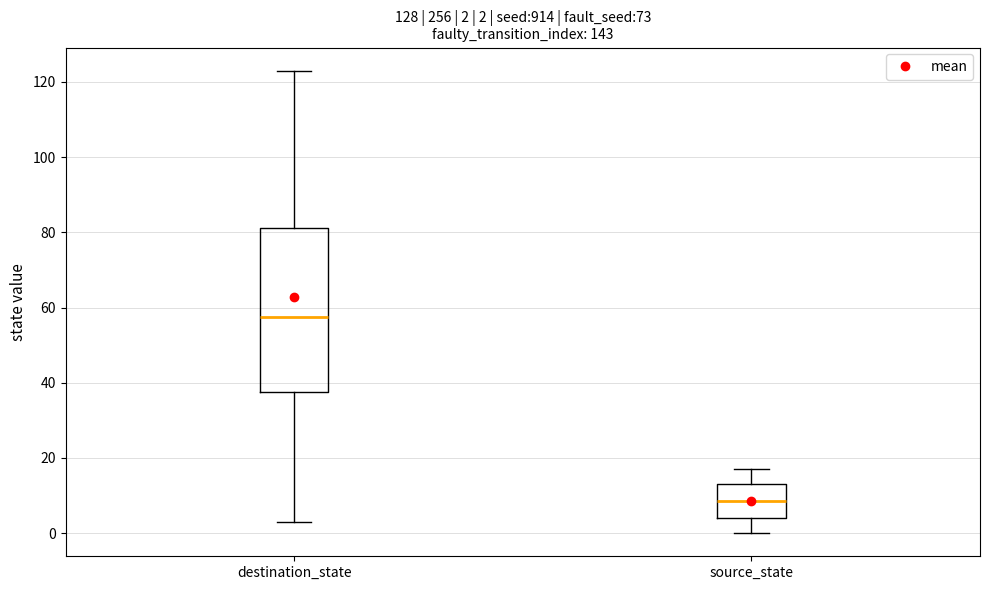

Which box's median line is the lowest?

source_state